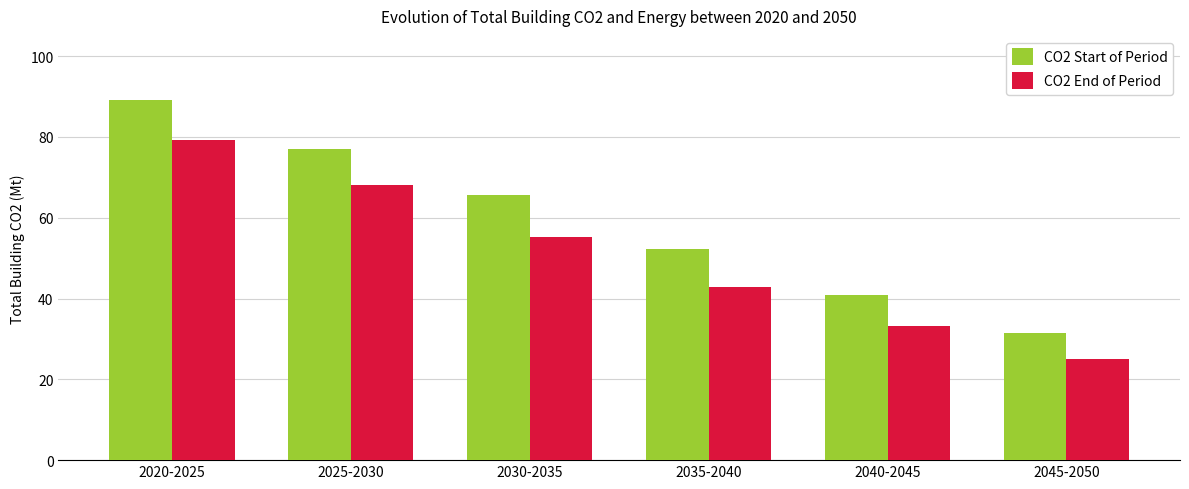

Which series has the widest spread of values?

CO2 Start of Period